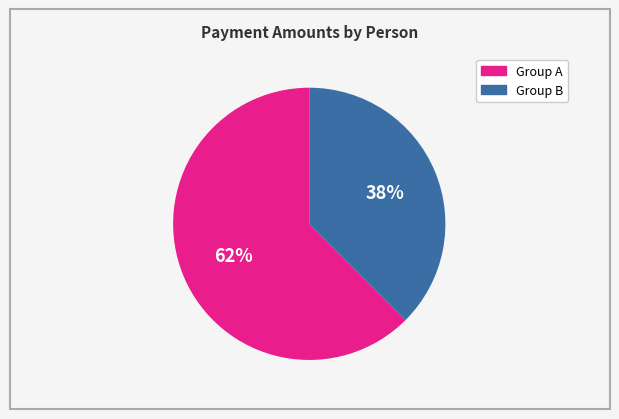

To the nearest percent, what is the average slice percentage?

50%